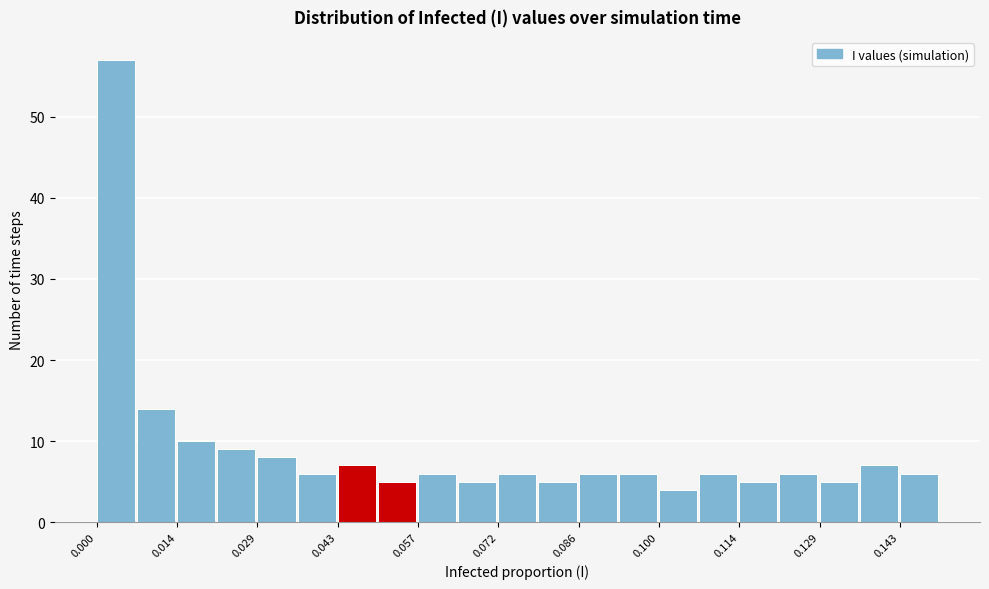

Read against the x-axis, roughly where is the centre of the tallest bar?

0.004